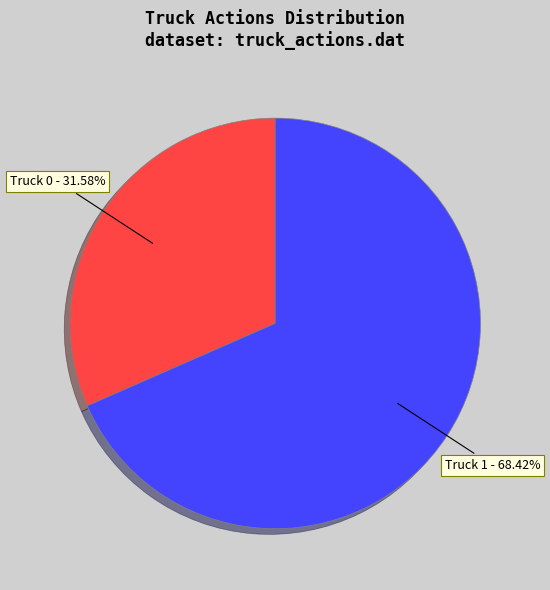

To the nearest percent, what portion does Truck 1 represent?

68%